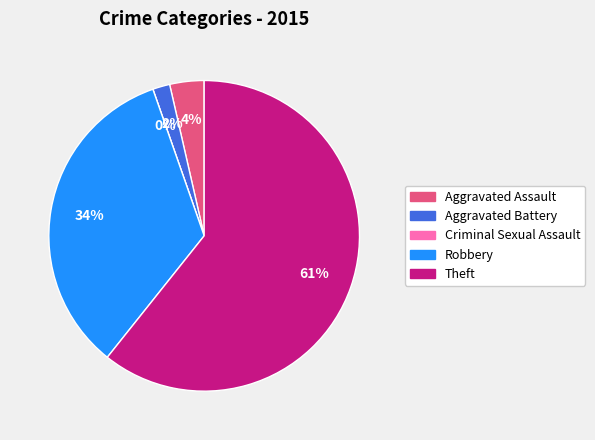

What is the majority slice?

Theft